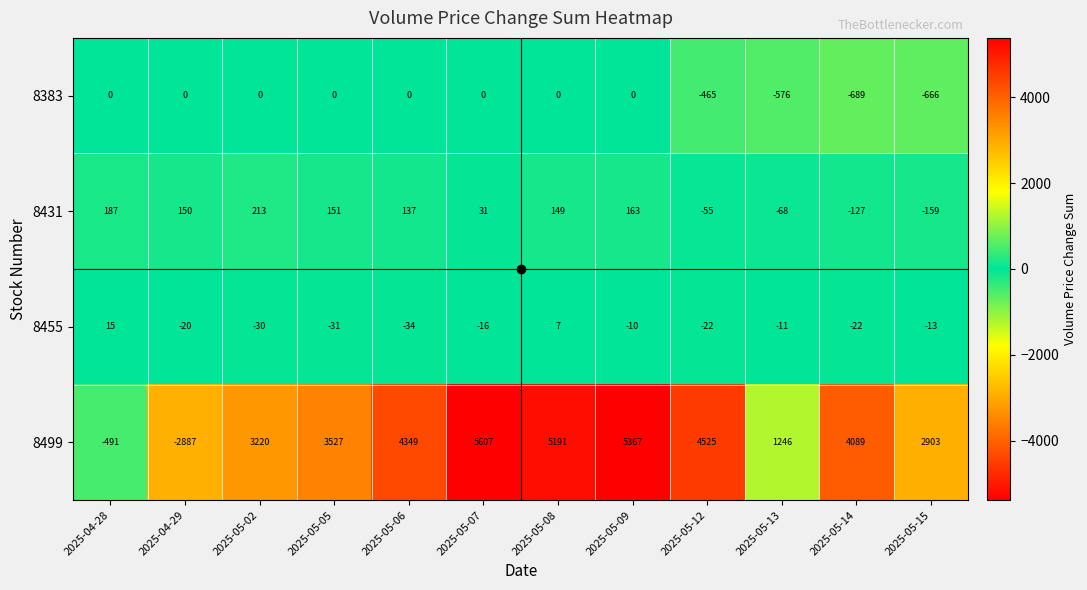

How many categories are shown in the chart?

12